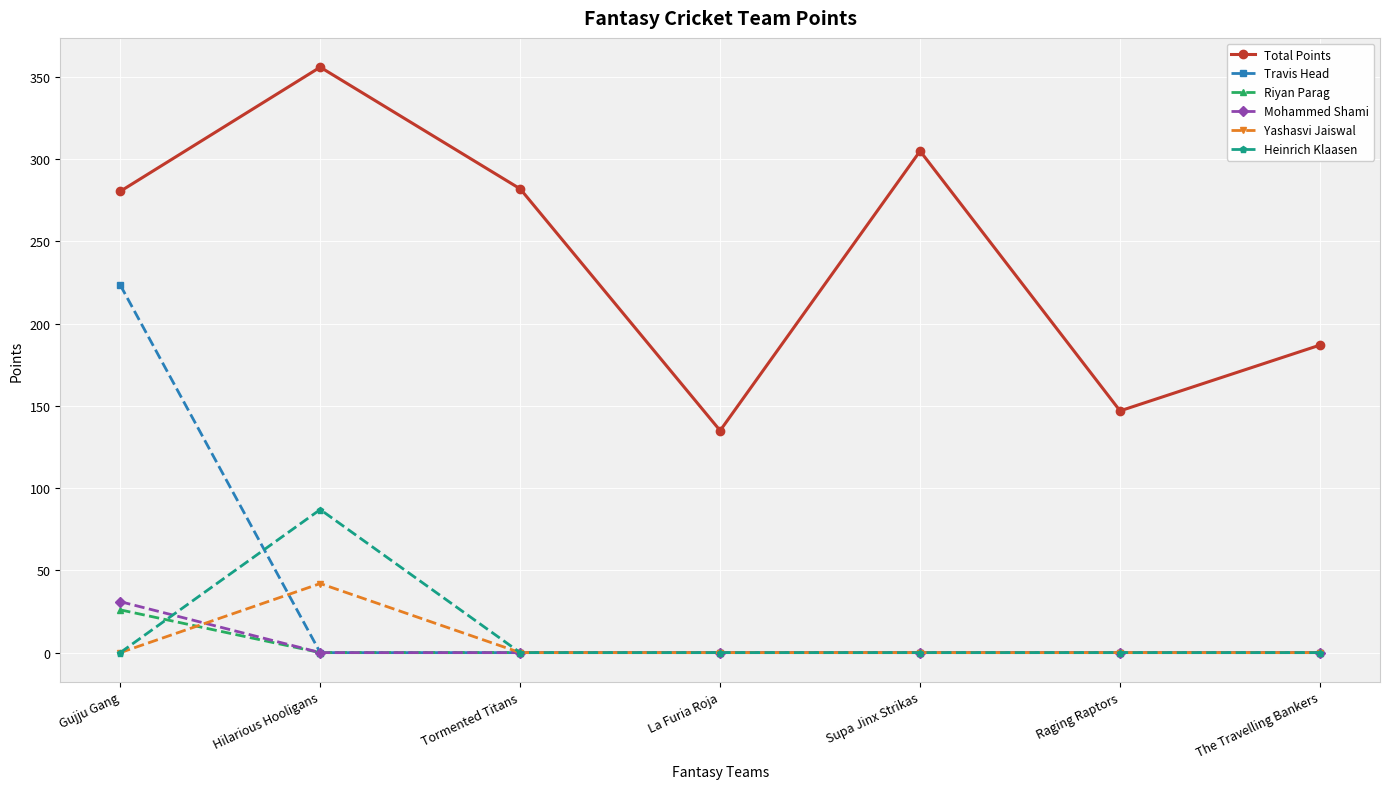

Rank the series by their maximum value, from lowest to highest.

Riyan Parag, Mohammed Shami, Yashasvi Jaiswal, Heinrich Klaasen, Travis Head, Total Points